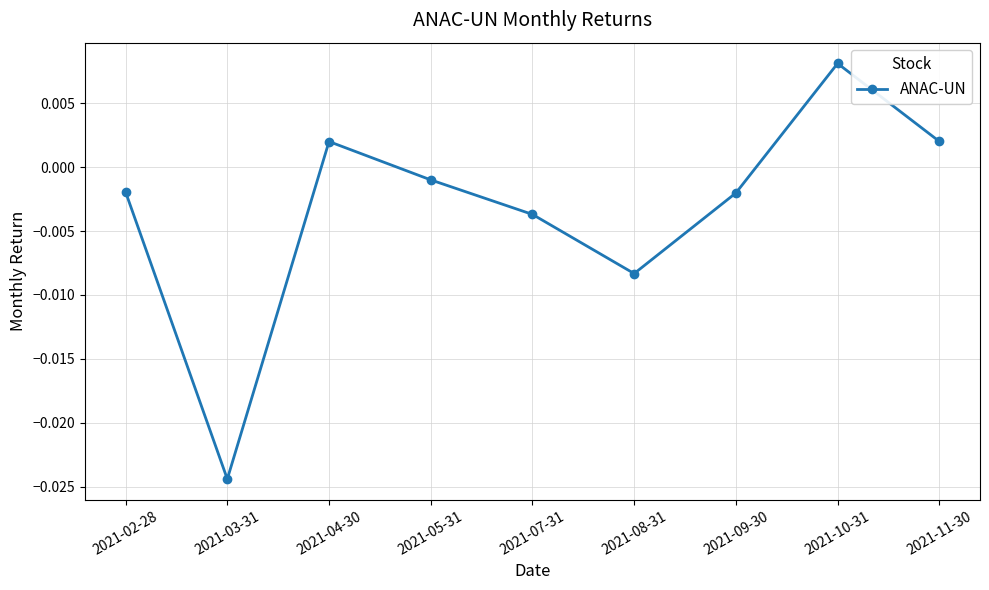

At which category does the data reach its first local valley?

2021-03-31